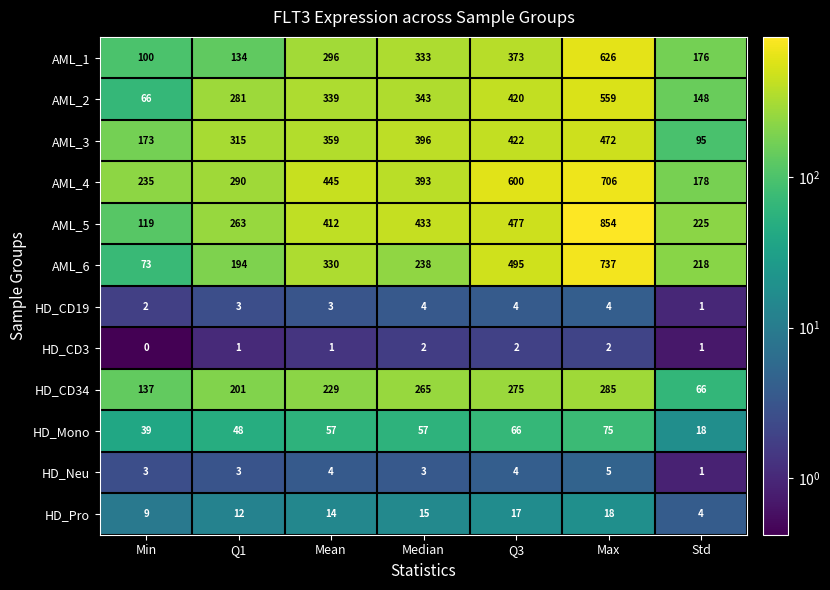

Where is HD_CD34 nearest to the value 175?

Q1